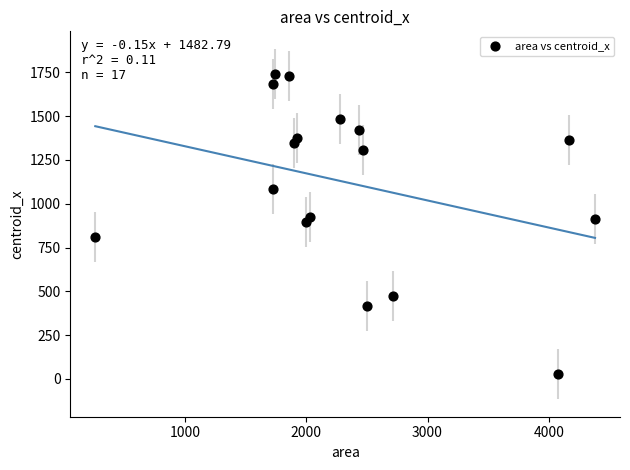

What is the range of X values (max minus min)?

4120.0